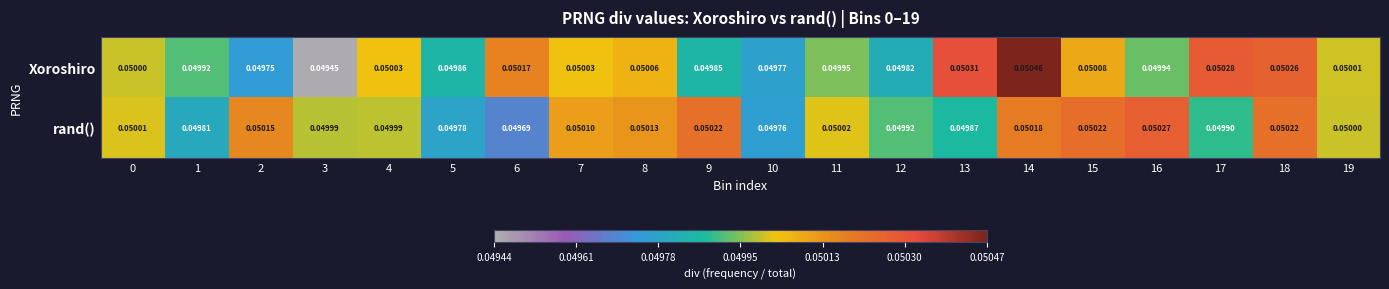

Which series has the largest range (max minus min)?

Xoroshiro